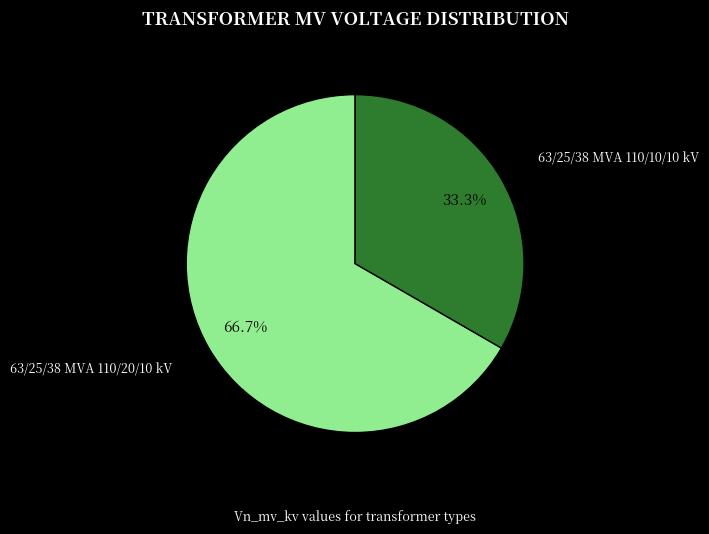

Count the number of slices in the pie.

2